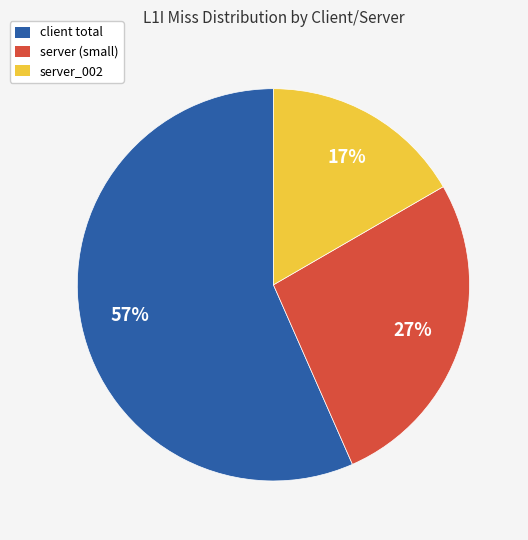

Is there any slice that represents more than half of the pie?

Yes